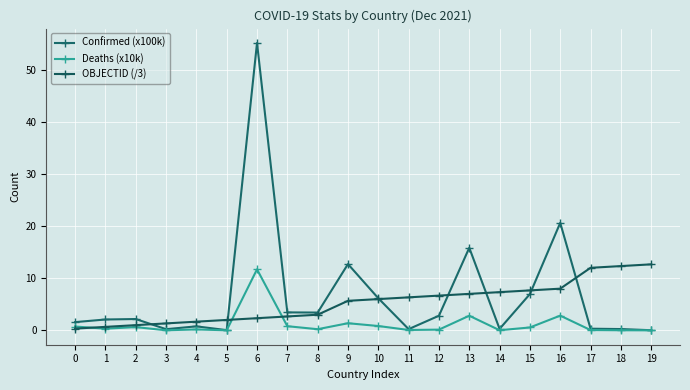

True or false: Deaths (x10k) and Confirmed (x100k) intersect in this chart.

False